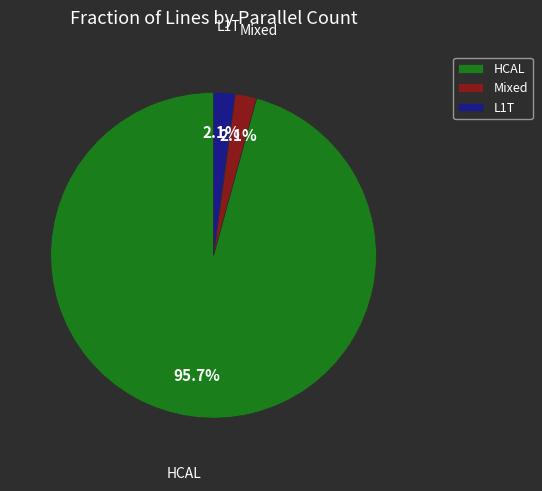

What is the majority slice?

HCAL